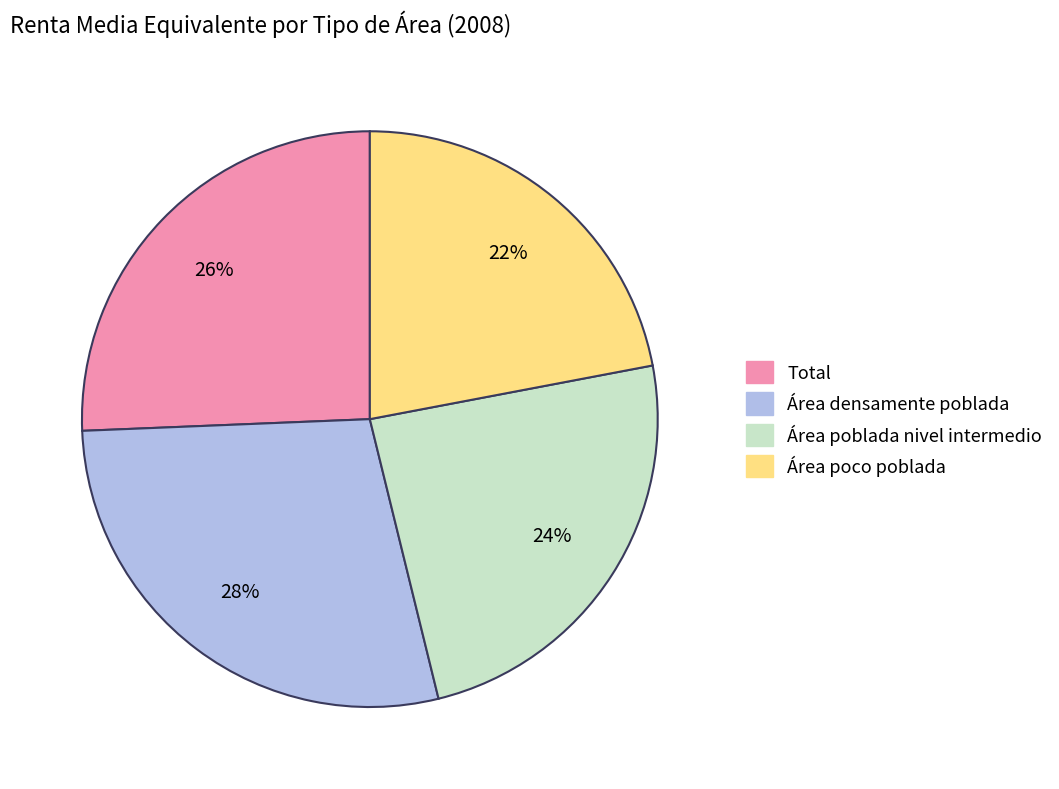

Which slice is the smallest?

Área poco poblada